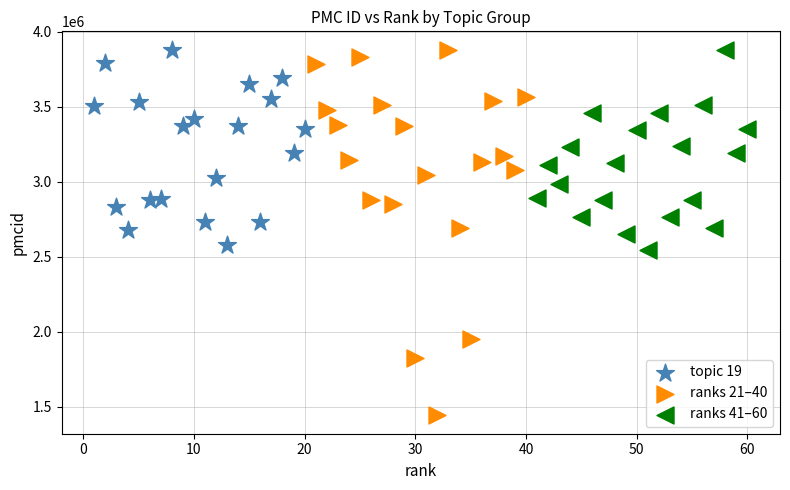

Which series reaches the minimum Y coordinate?

ranks 21–40